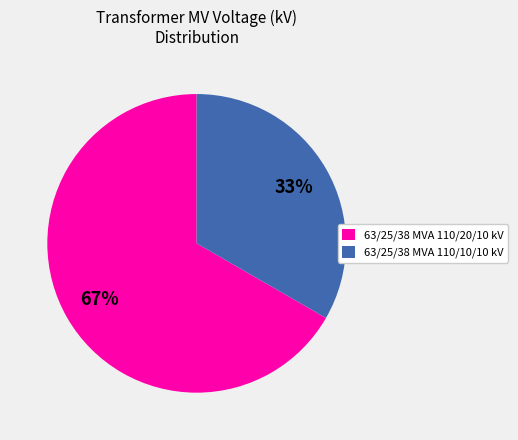

Combined, do 63/25/38 MVA 110/20/10 kV and 63/25/38 MVA 110/10/10 kV account for over 50%?

Yes